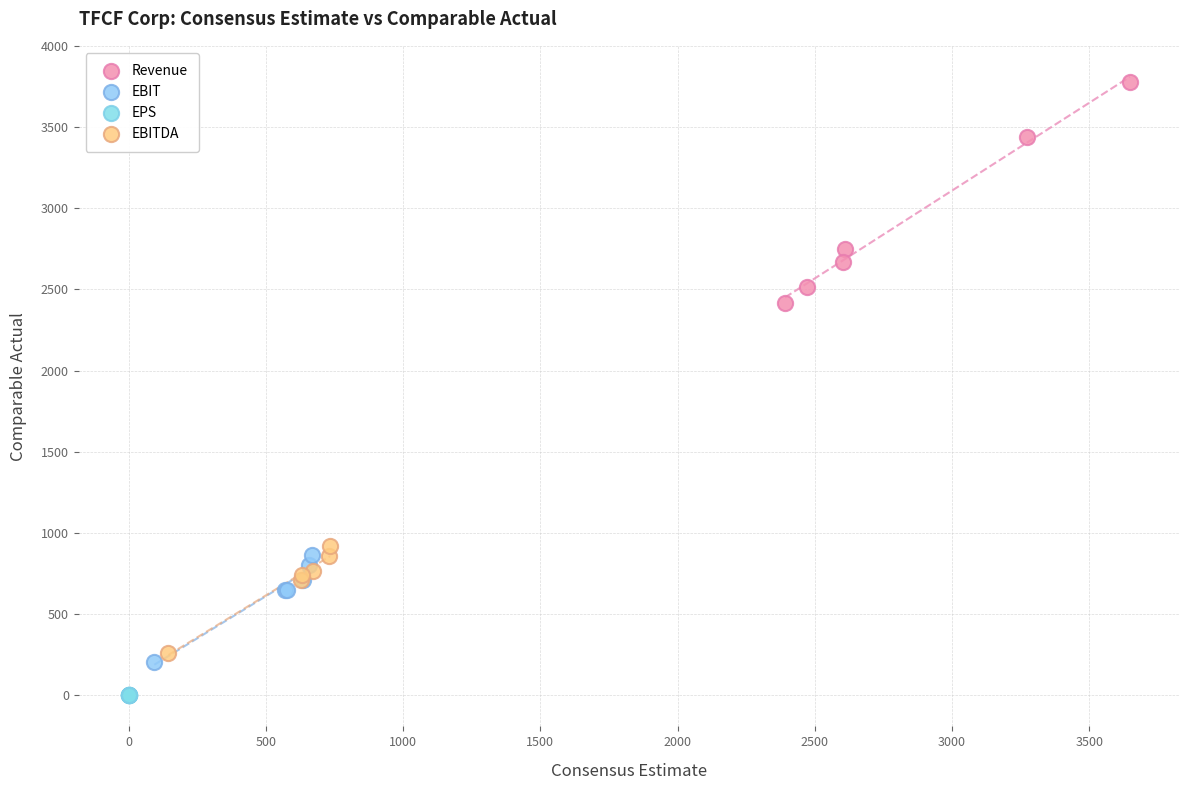

Which series reaches the minimum Y coordinate?

EPS